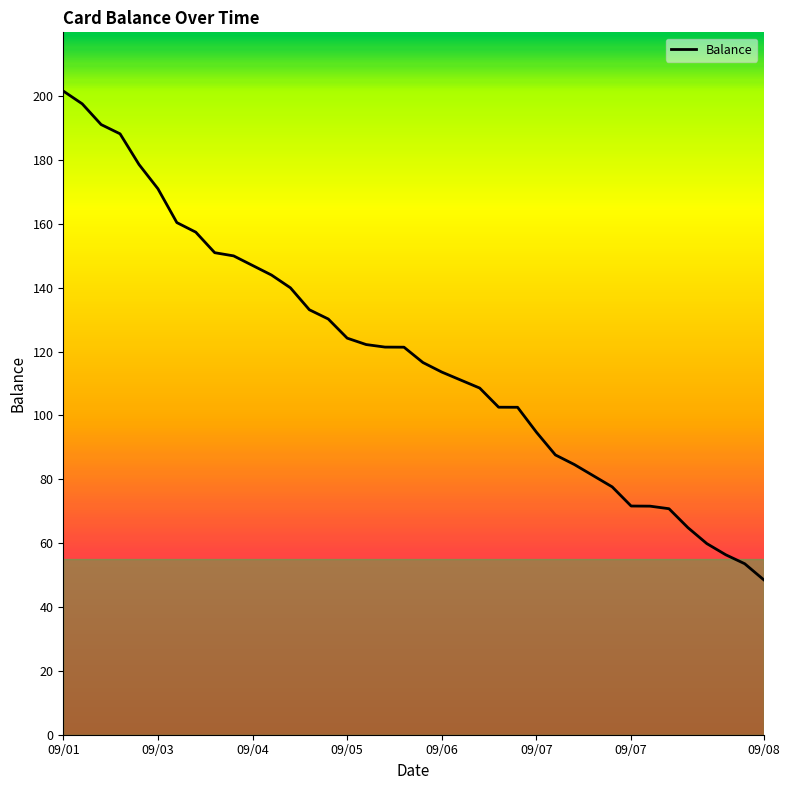

What is the smallest value displayed?

48.6